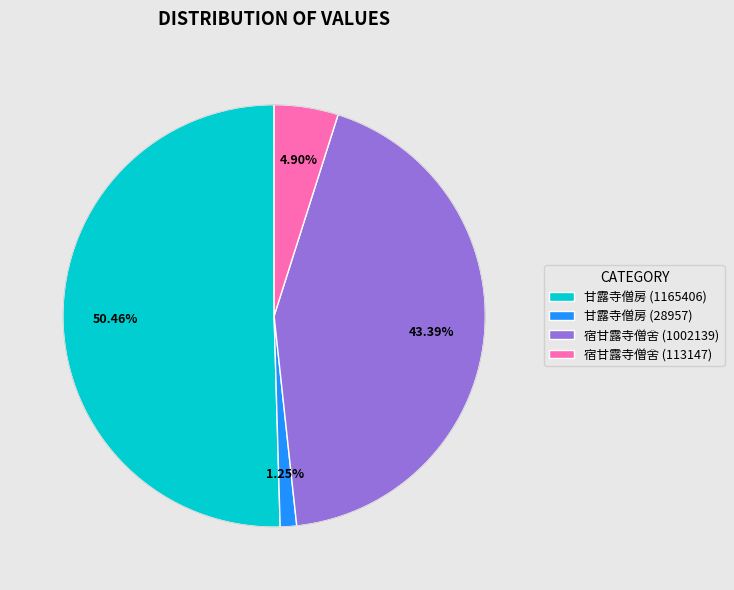

Is it true that 甘露寺僧房 (28957) is 11% of the pie?

False